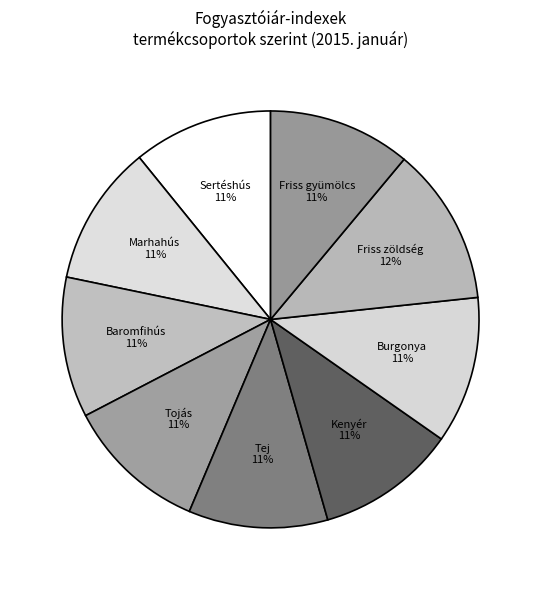

Combined, do Marhahús and Tej account for over 50%?

No